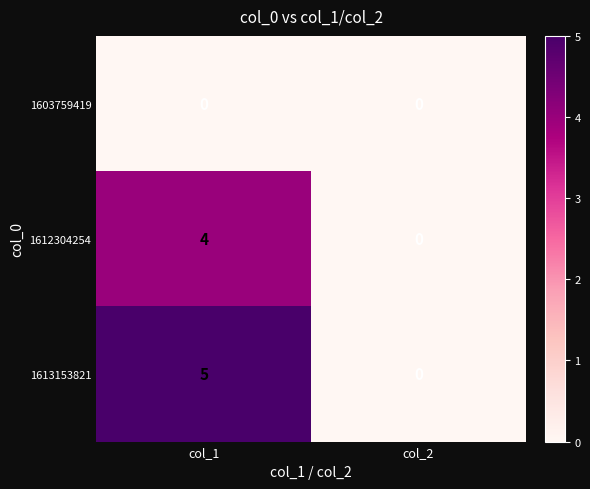

Which series has the largest total across all categories?

1613153821